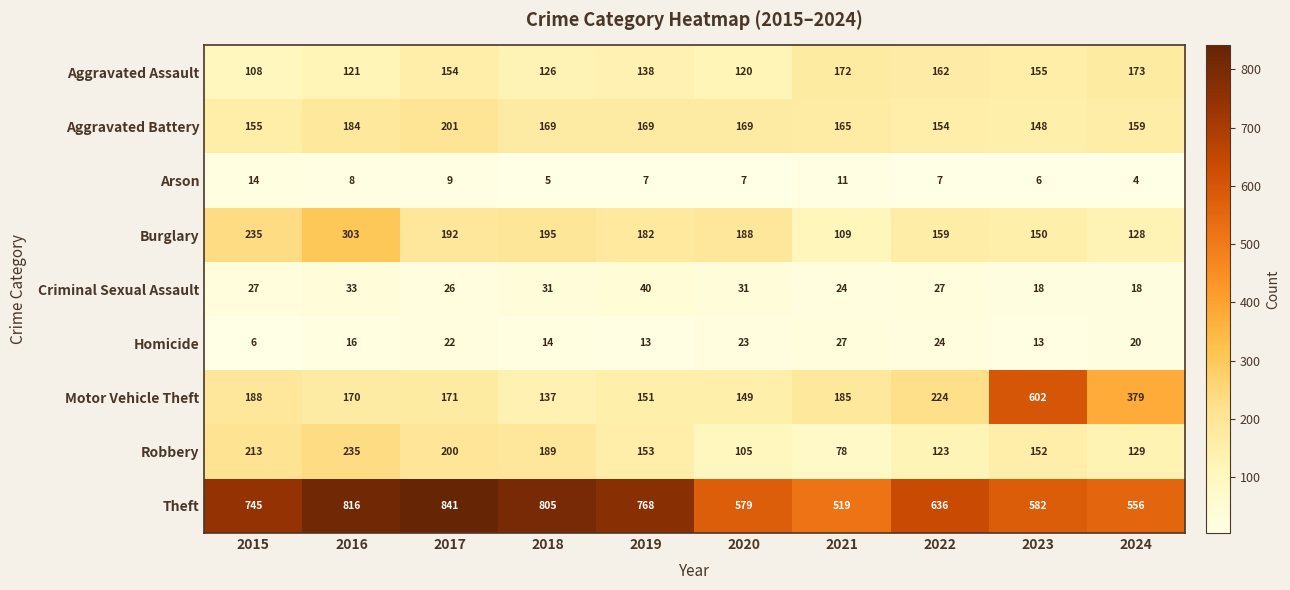

What is the maximum value shown in the chart?

841